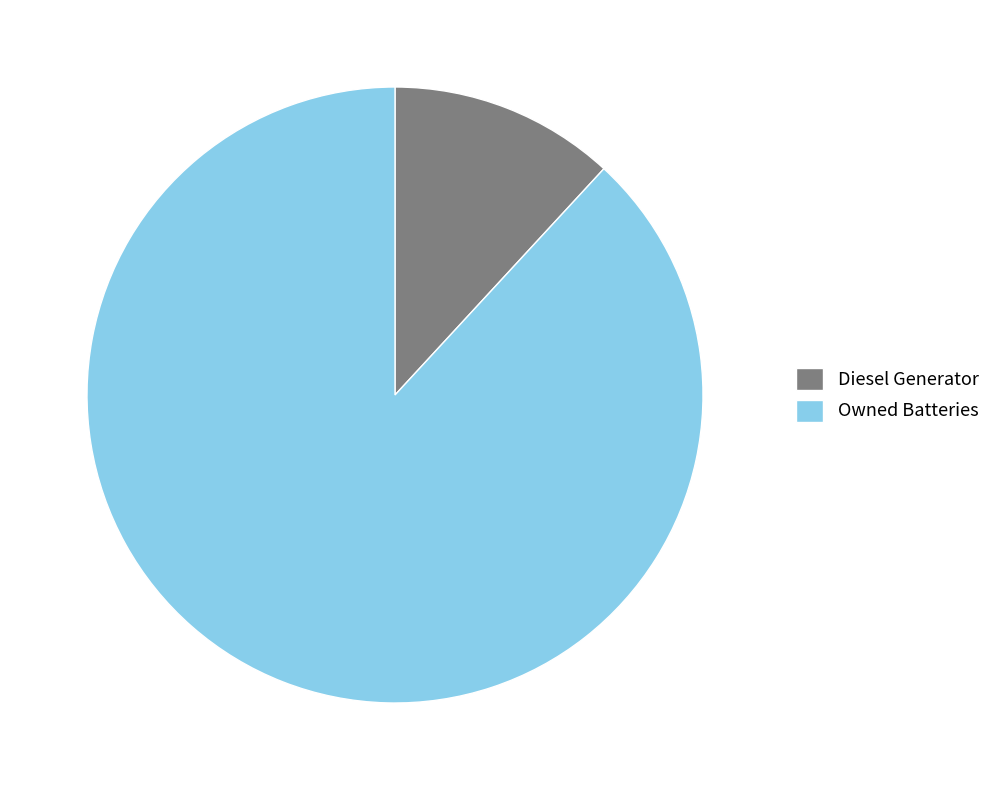

Do Owned Batteries and Diesel Generator together represent more than half of the pie?

Yes